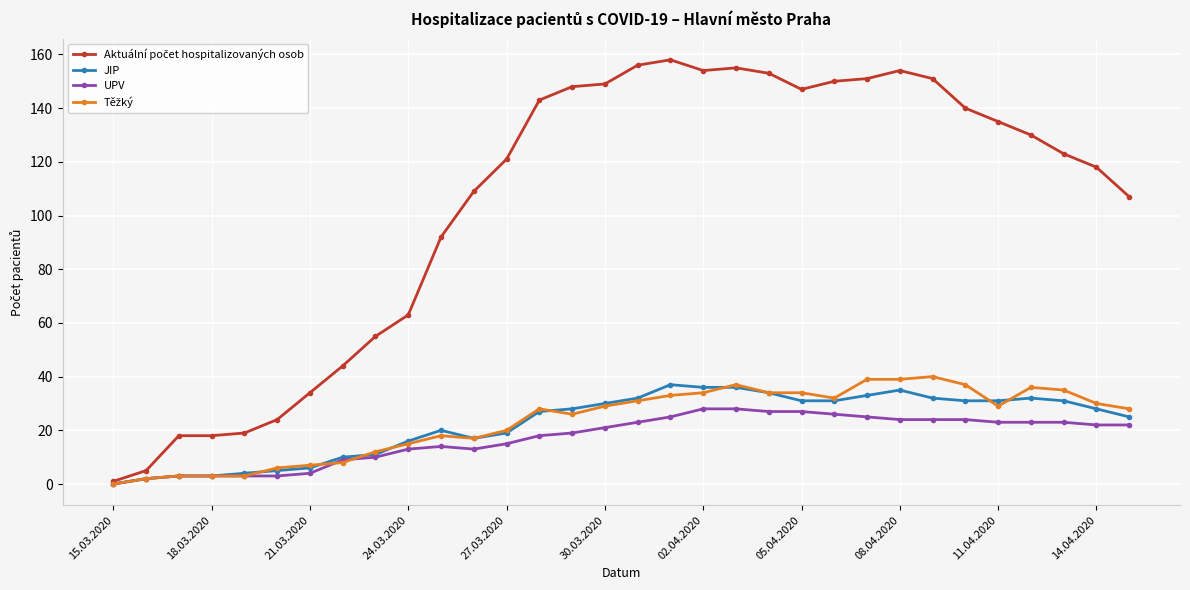

What is the greatest value displayed?

158